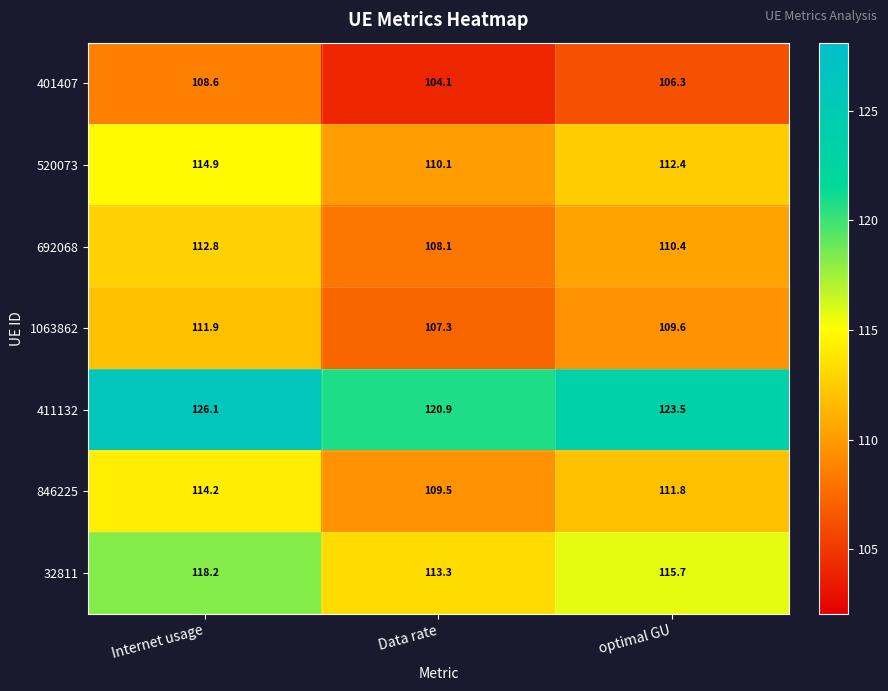

At which label does 692068 reach its peak?

Internet usage